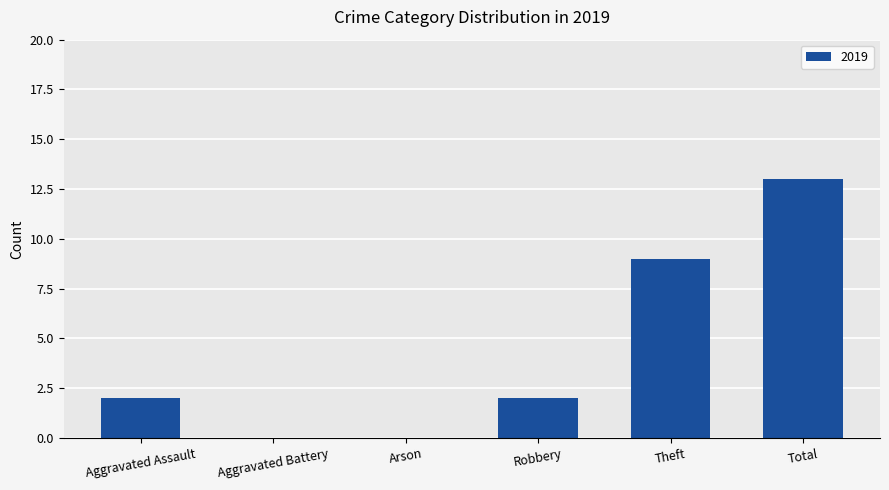

How many categories are shown in the chart?

6